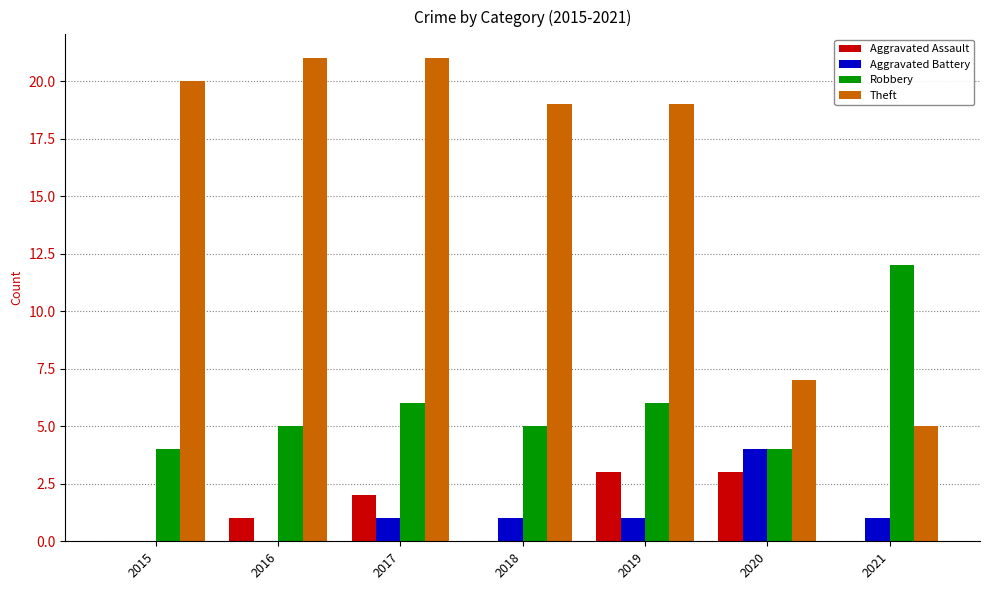

What is the total value across all series at 2018?

25